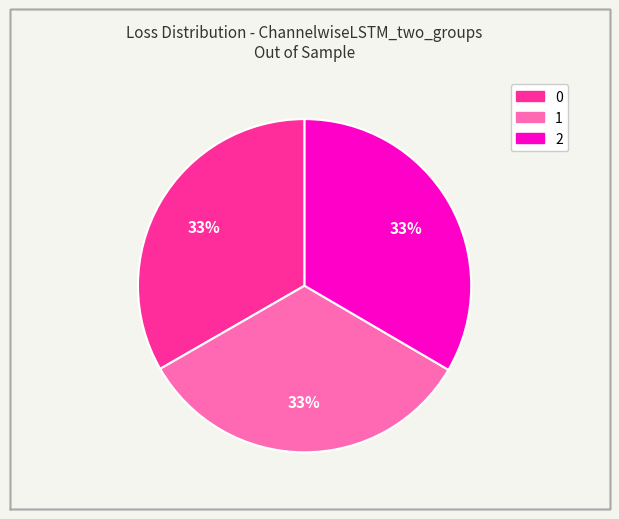

Approximately how many times larger is the value at 1 compared to 0?

1.0